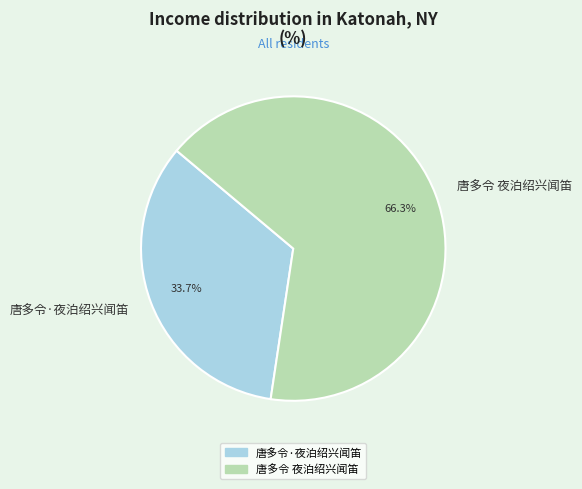

How many segments does this pie chart have?

2